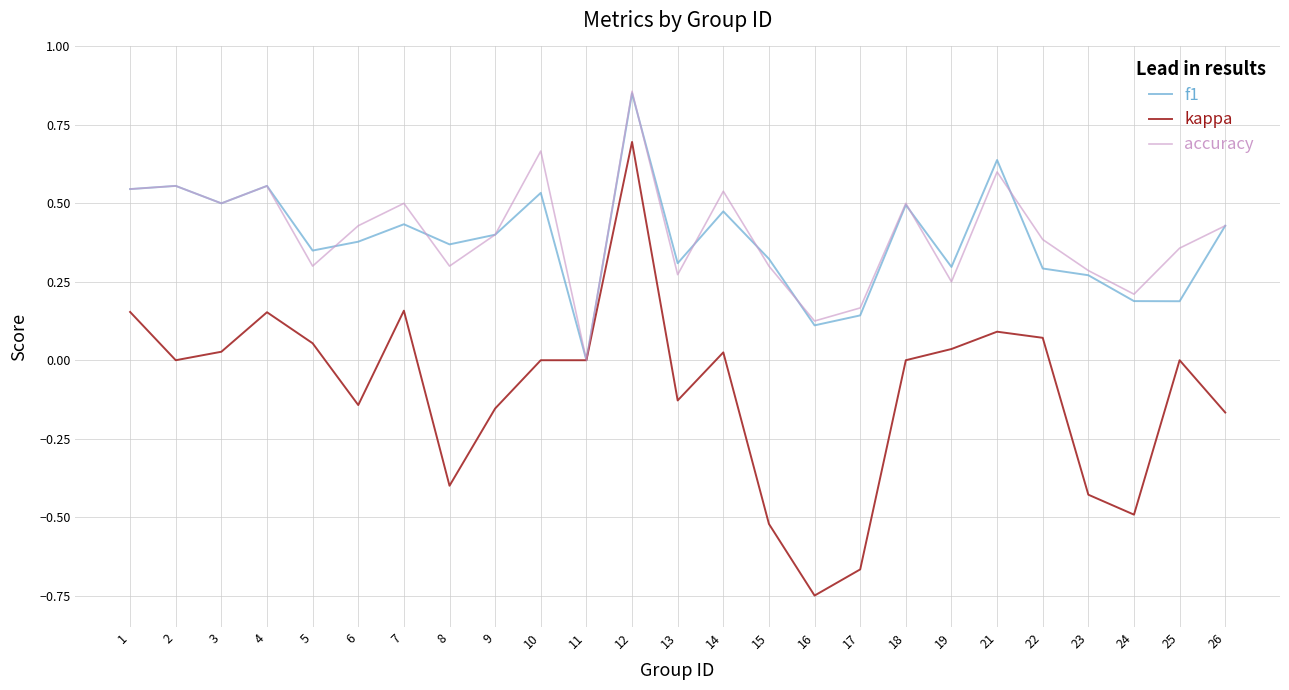

Is it true that accuracy equals 0.2 at 17?

True